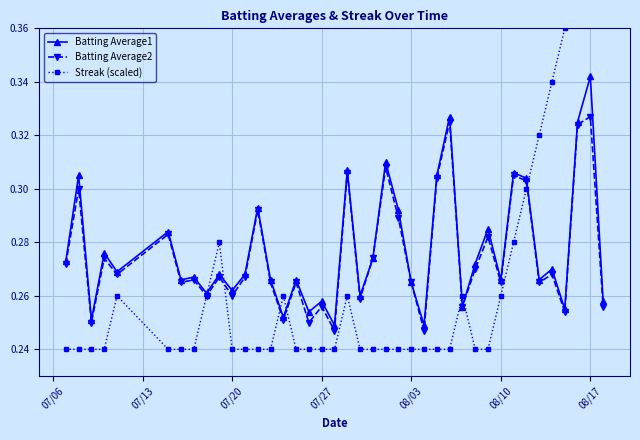

True or false: Batting Average2 and Batting Average1 intersect in this chart.

False